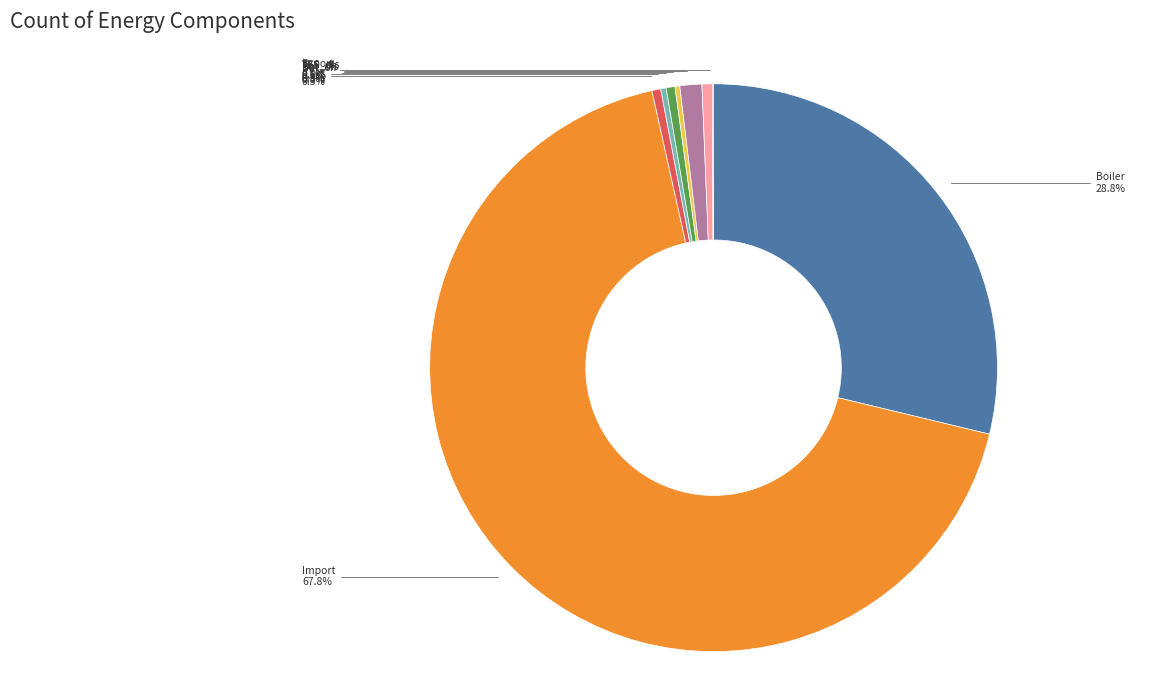

Does any single category account for the majority?

Yes